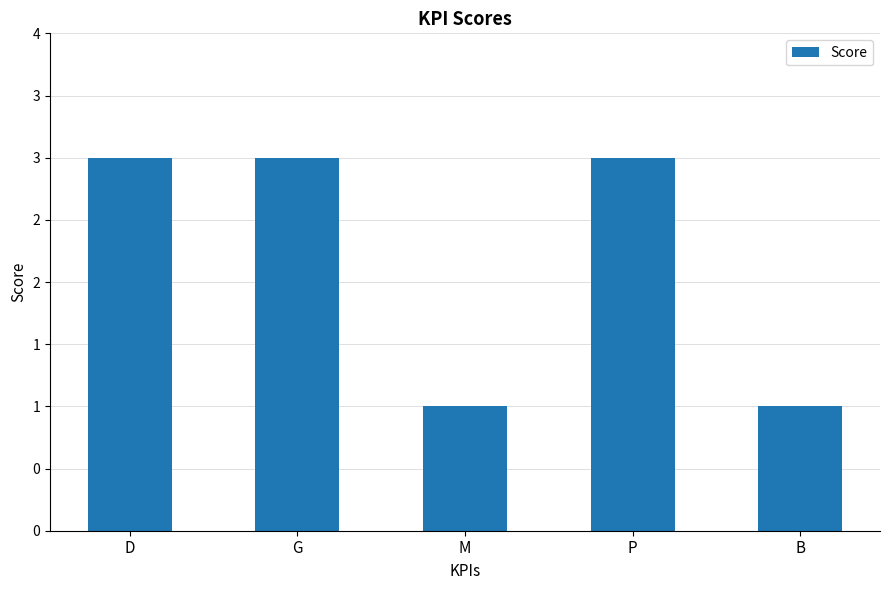

Are the bars grouped side by side (vs. stacked)?

No